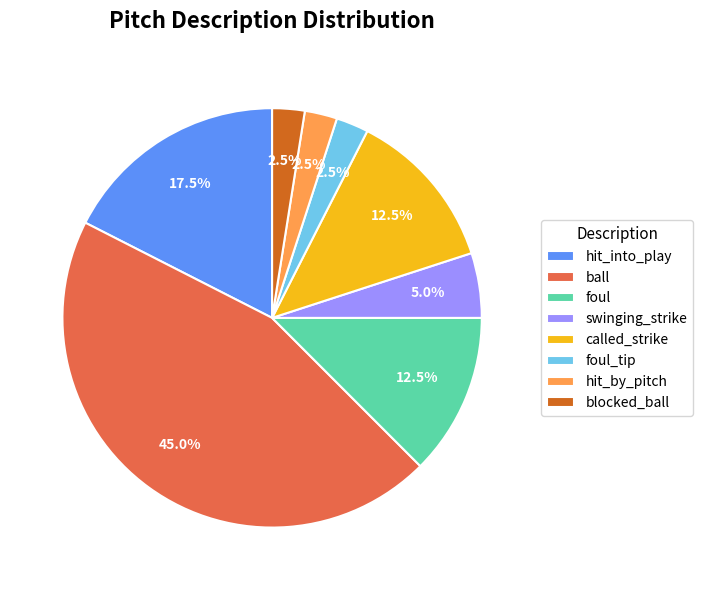

How many segments does this pie chart have?

8